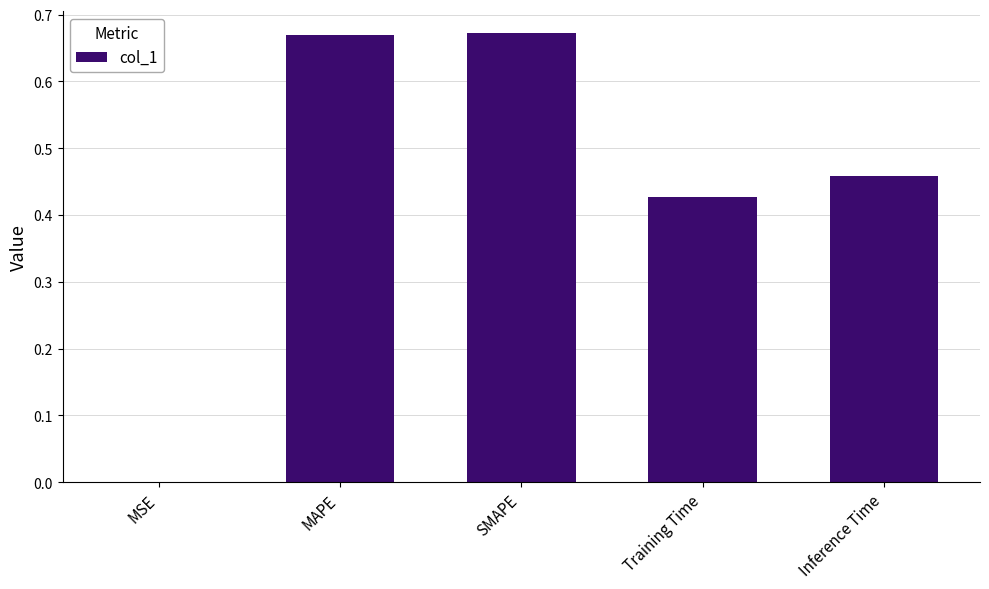

What is the sum of the values at MAPE and SMAPE?

1.3